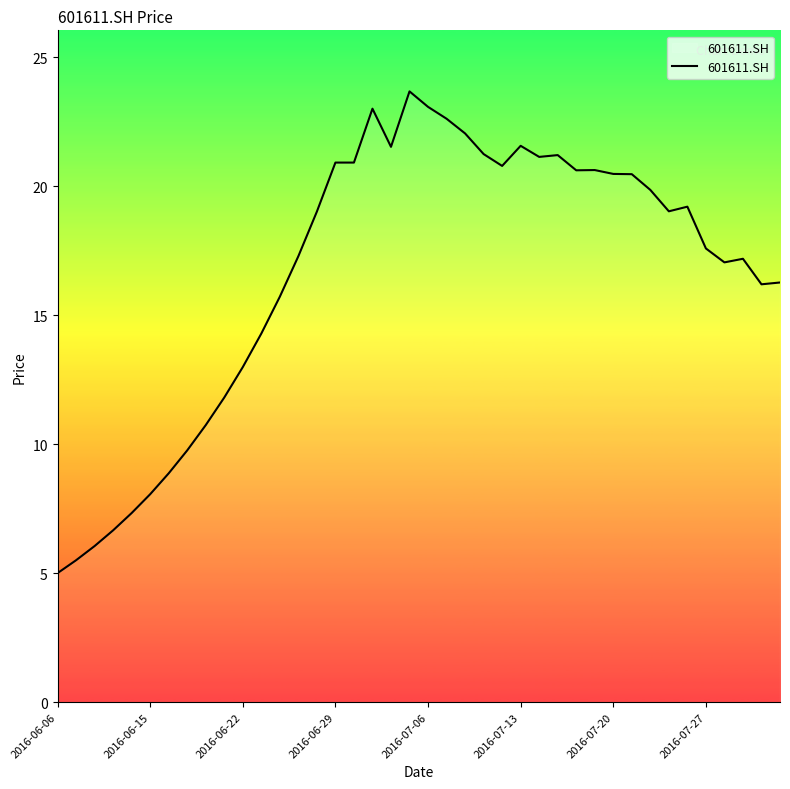

What is the smallest value displayed?

5.0